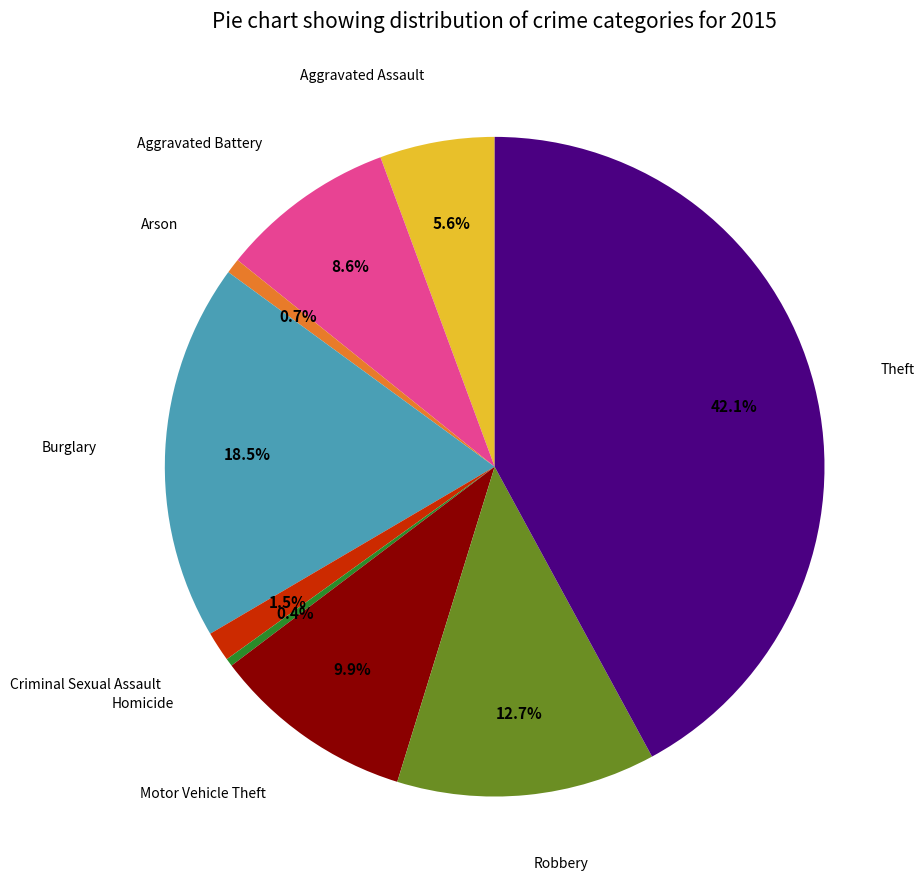

Is there a majority slice in this chart?

No